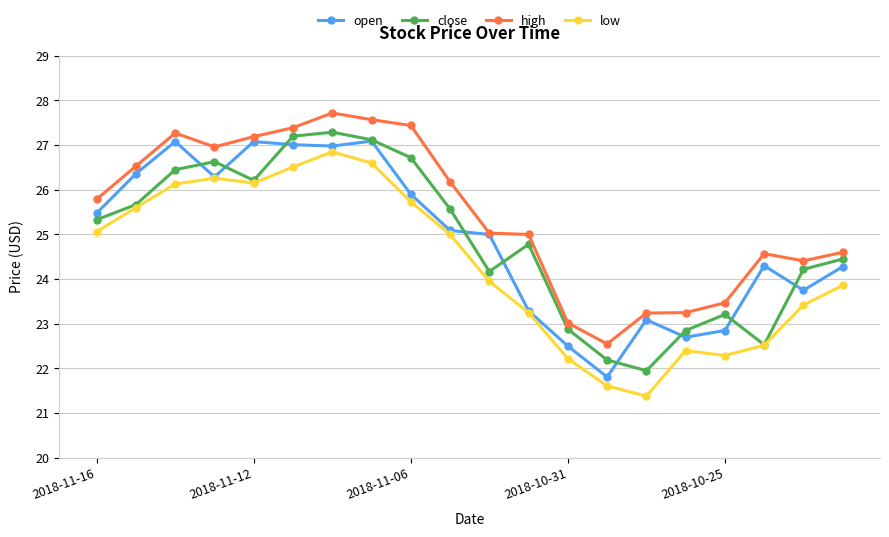

What is the minimum value for low?

21.4